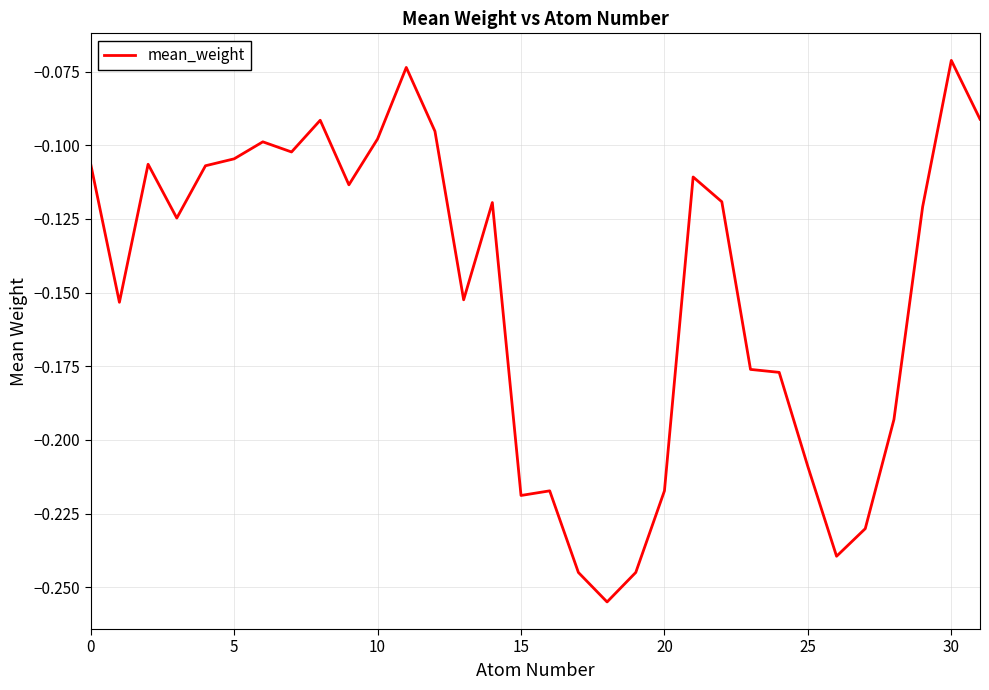

Which category has the lowest value across all series?

18